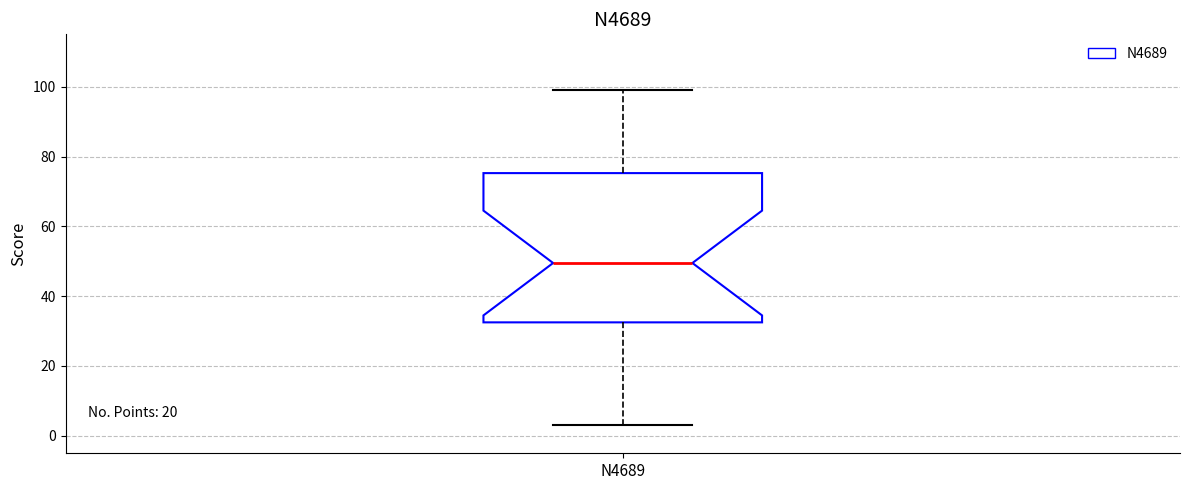

Read this box plot against the y-axis: the position of the median line, the range covered by the box, and the ends of both whiskers. The values are not printed on the chart, so give them approximately, as read against the axis.

median 50, box 32 to 76, whiskers 4 to 100